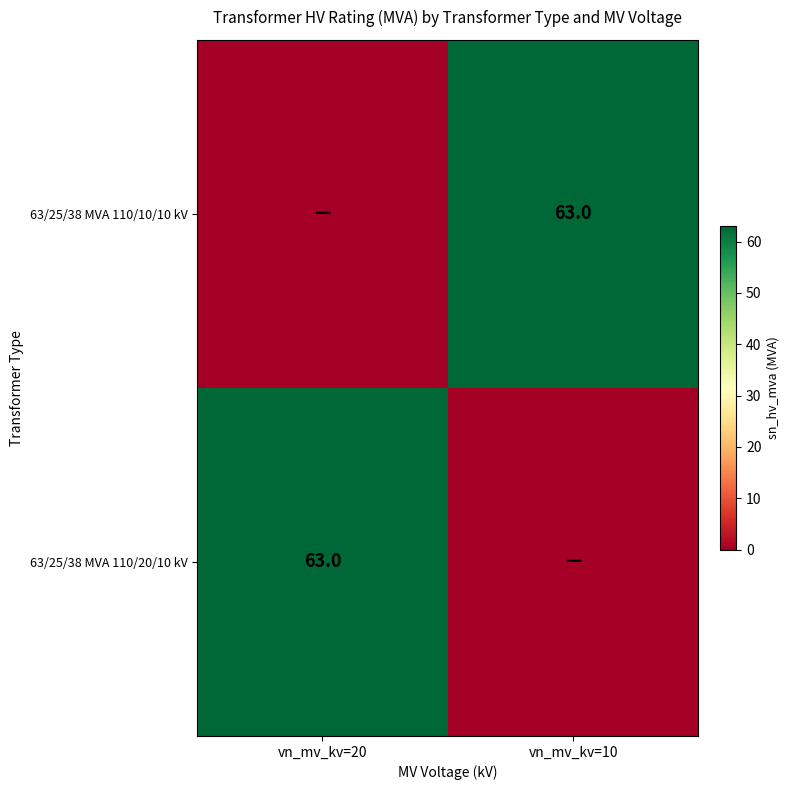

The 63/25/38 MVA 110/20/10 kV series shows 63 at vn_mv_kv=20. True or false?

True